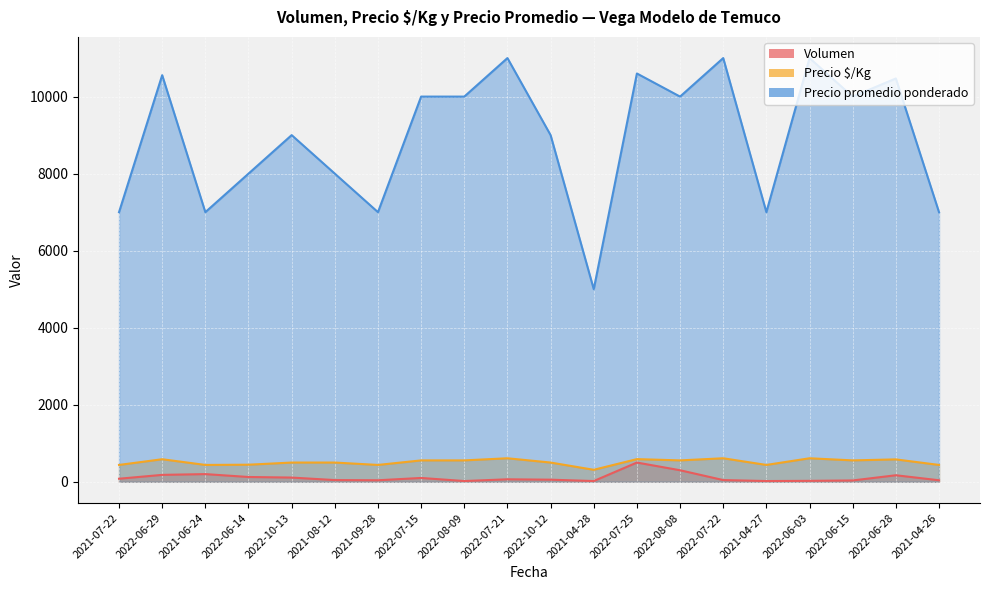

True or false: Volumen and Precio $/Kg cross at least once.

False